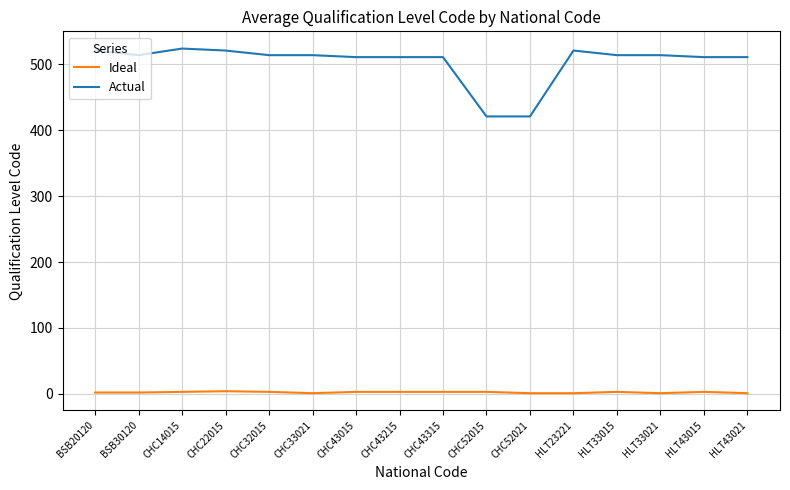

Is this an area chart (filled region under the line)?

No